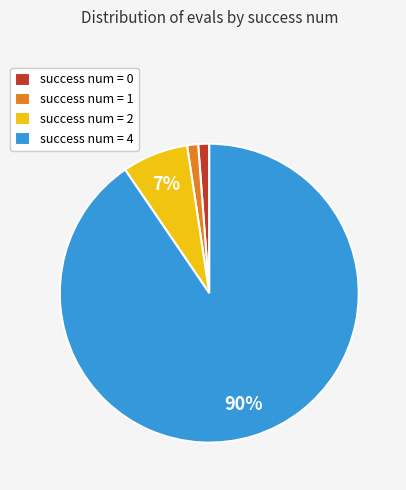

What is the largest slice in the pie chart?

success num = 4